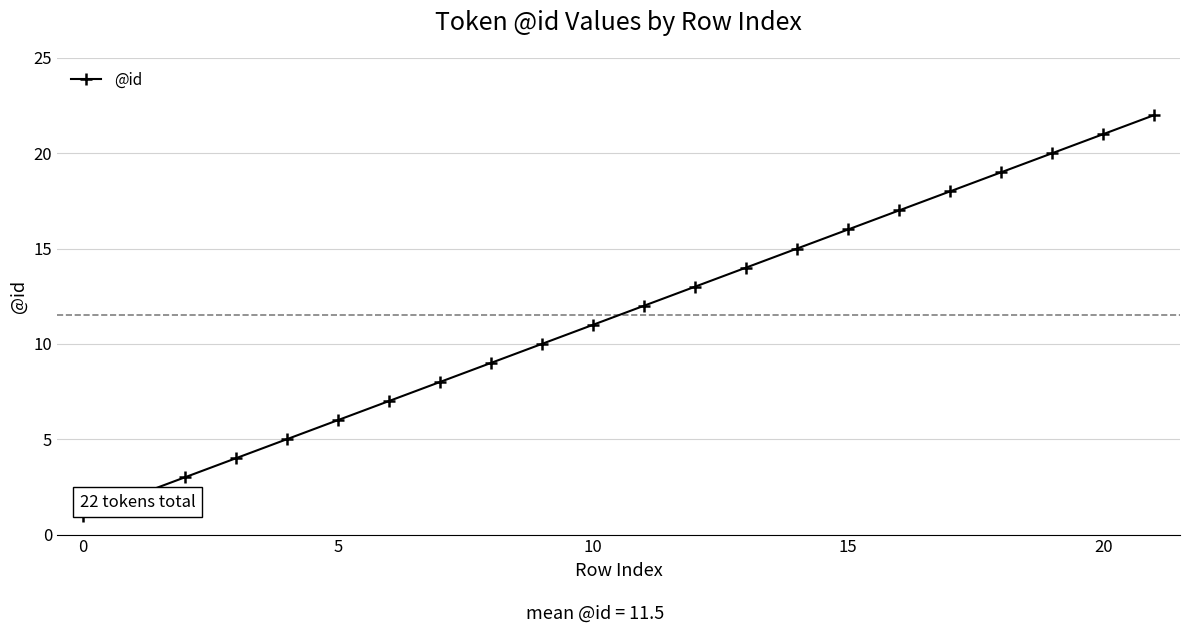

What is the difference between the second highest and second lowest values?

19